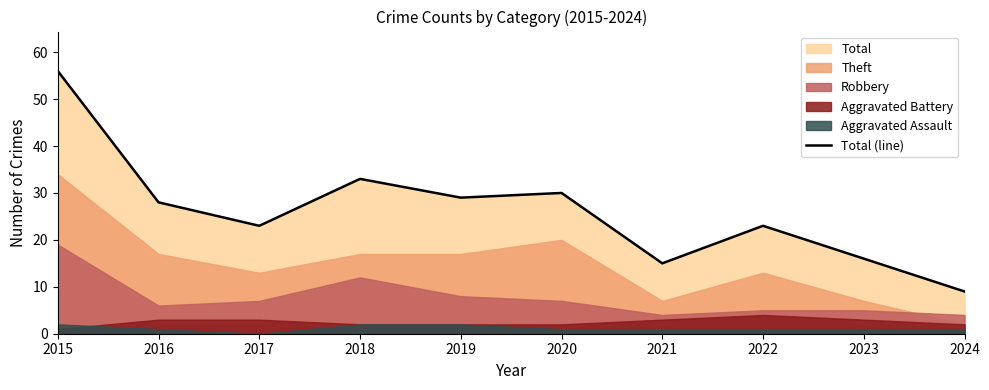

List the labels in order of value, largest first.

2015, 2018, 2020, 2019, 2016, 2017, 2022, 2023, 2021, 2024